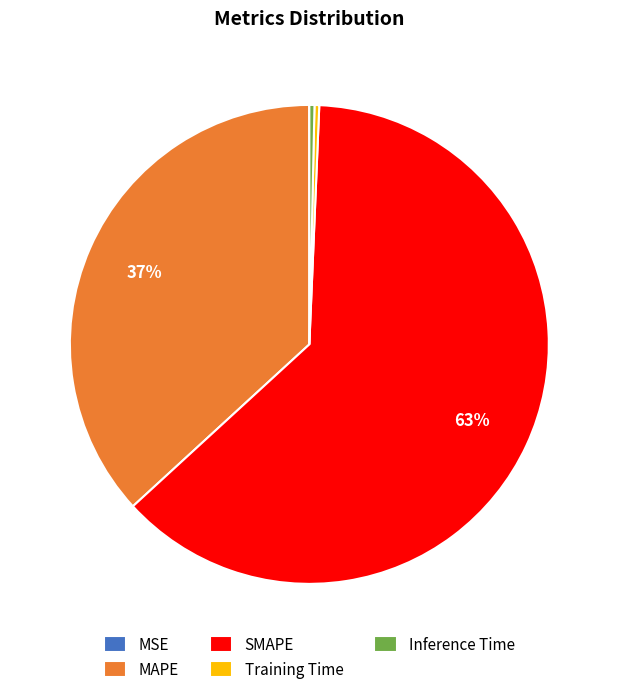

Is it true that SMAPE is 70% of the pie?

False